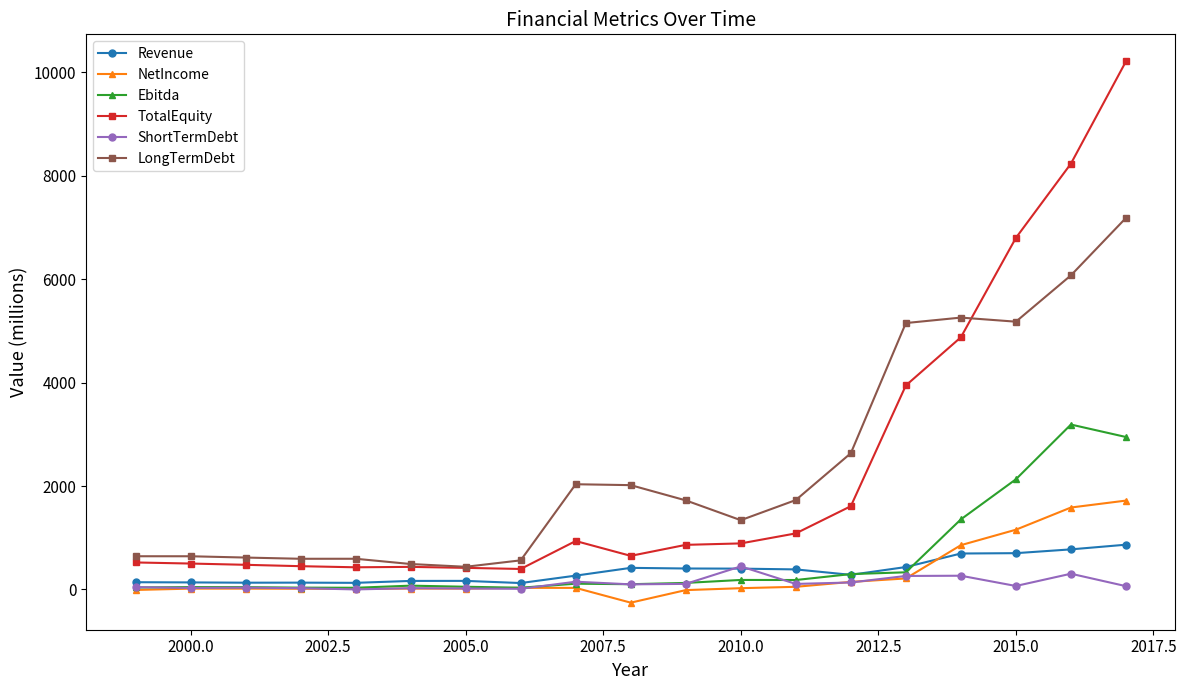

What is the value of the LongTermDebt point at the 11th from the left?

1722.0